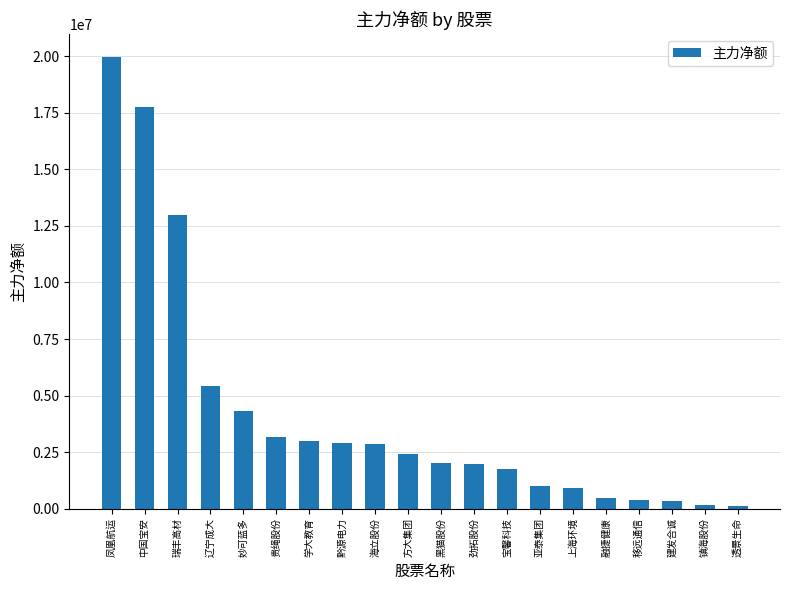

Is it true that the value at 瑞丰高材 is 12998483?

True